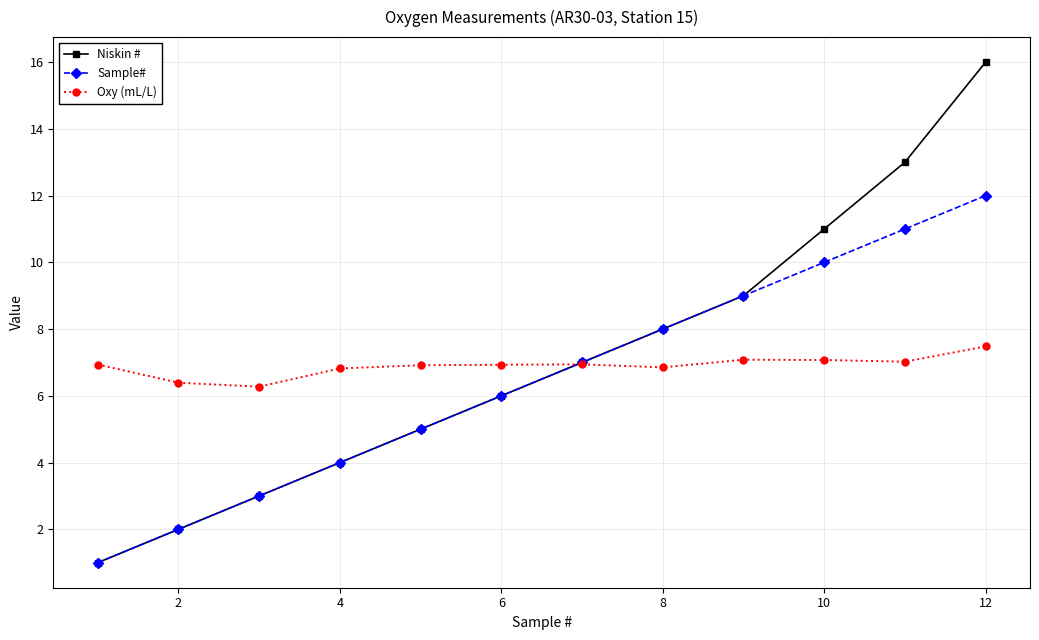

What is the maximum value shown in the chart?

16.0